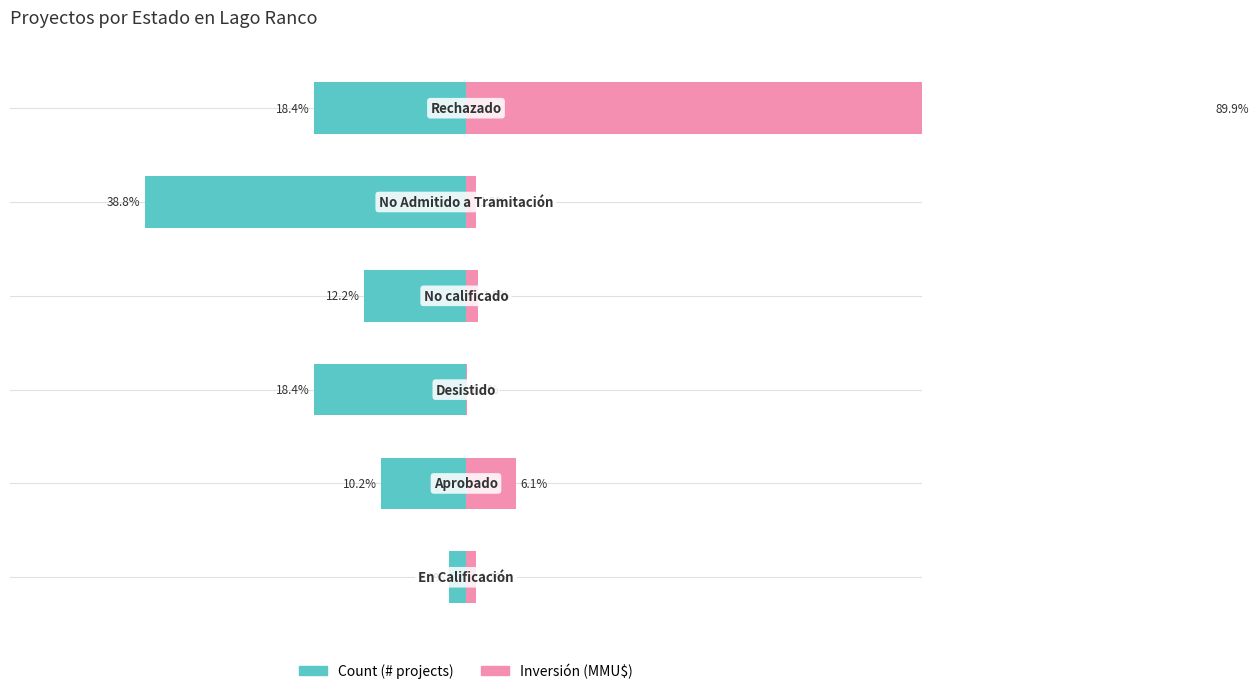

What is the value of the Count (# projects) bar at the 2nd from the left?

-10.2